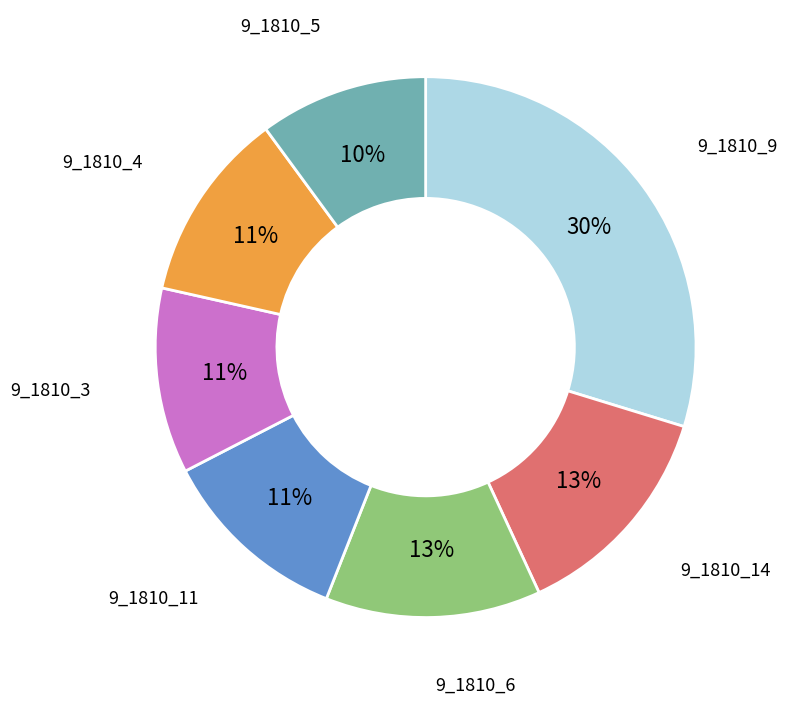

Does any single category account for the majority?

No